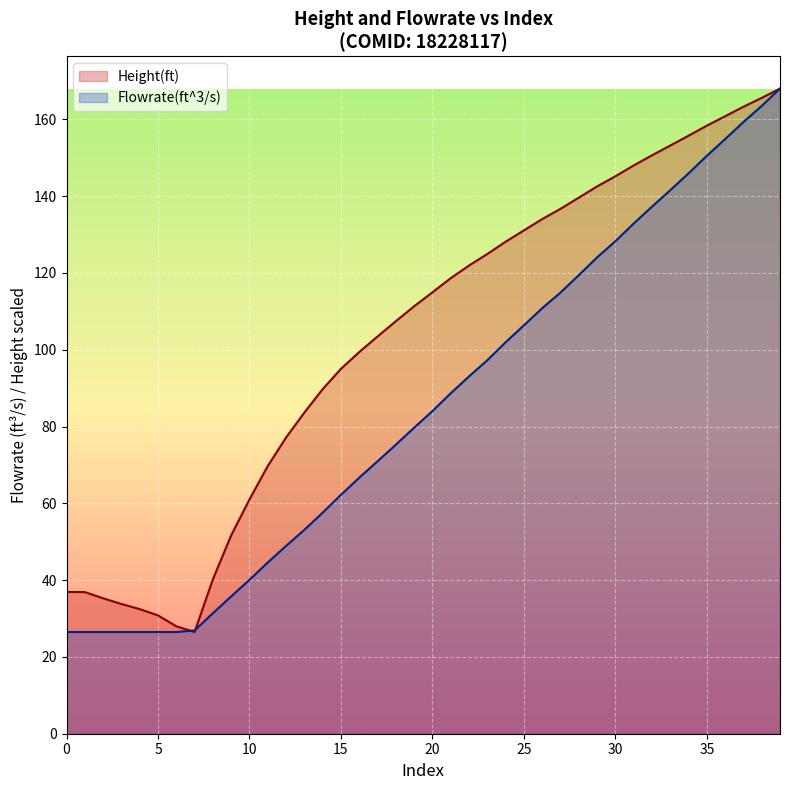

What is the difference between the second highest and second lowest values in the Height(ft) series?

137.6